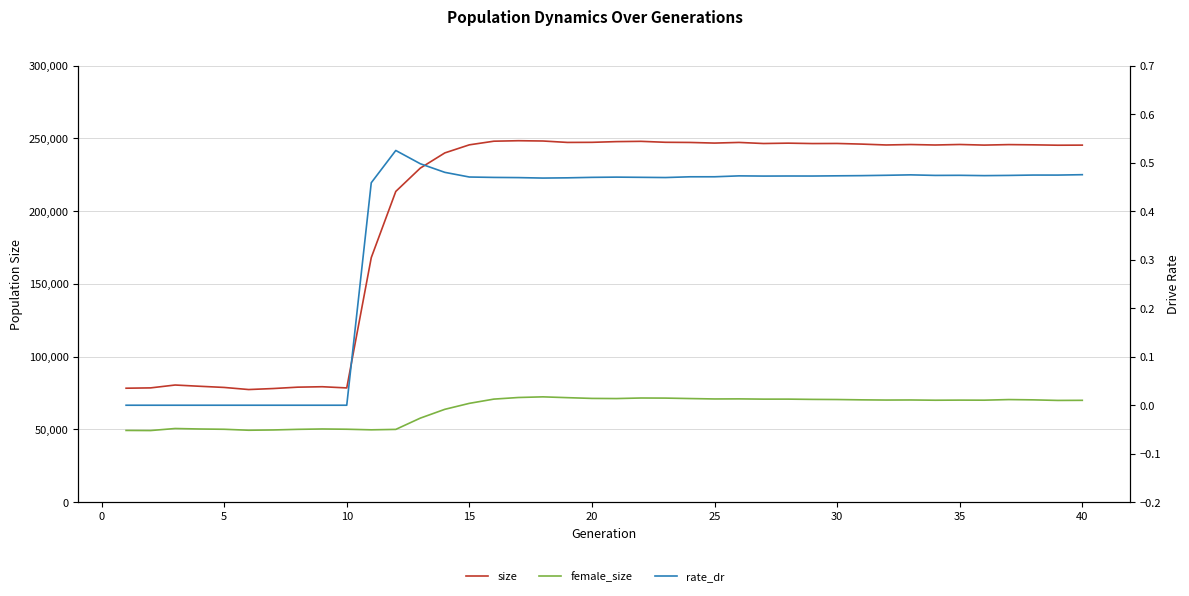

Does the chart have visible grid lines?

Yes